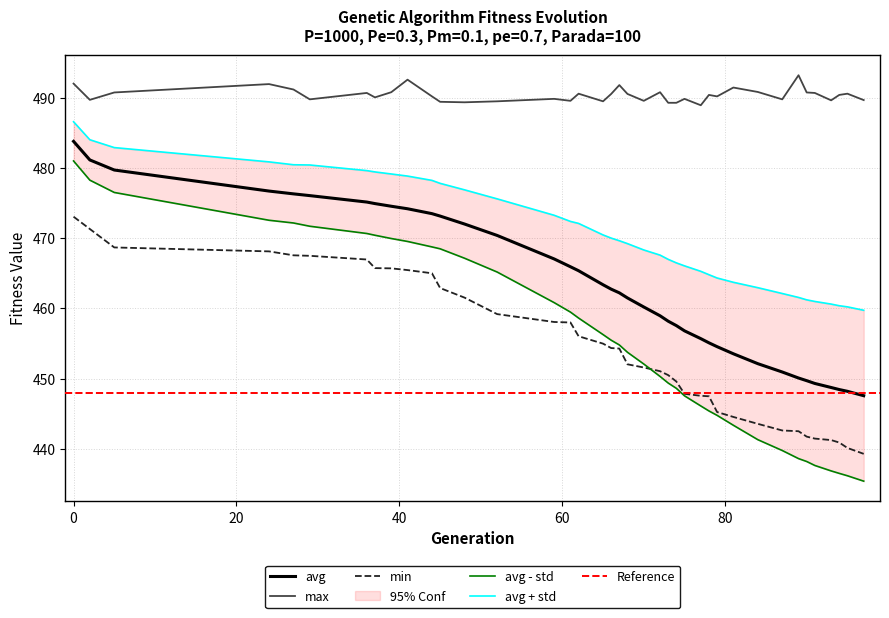

What is the maximum value for min?

473.0